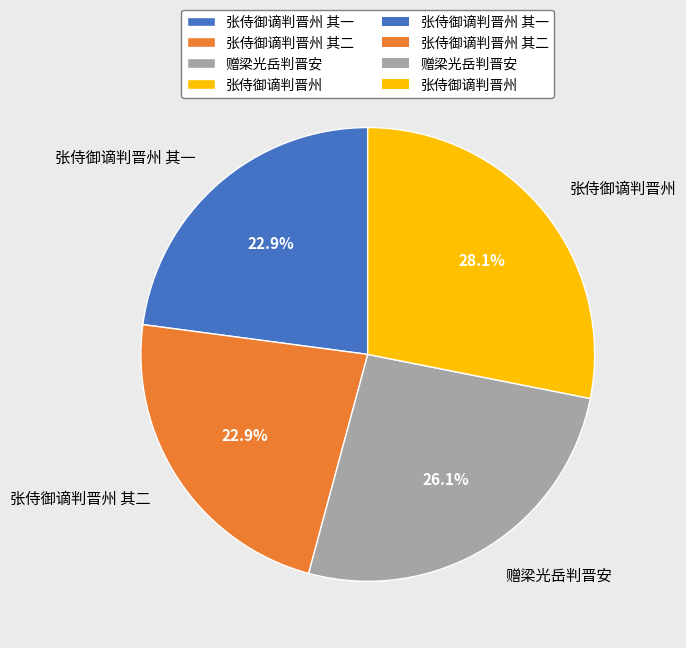

The 赠梁光岳判晋安 slice represents 38% of the pie. True or false?

False